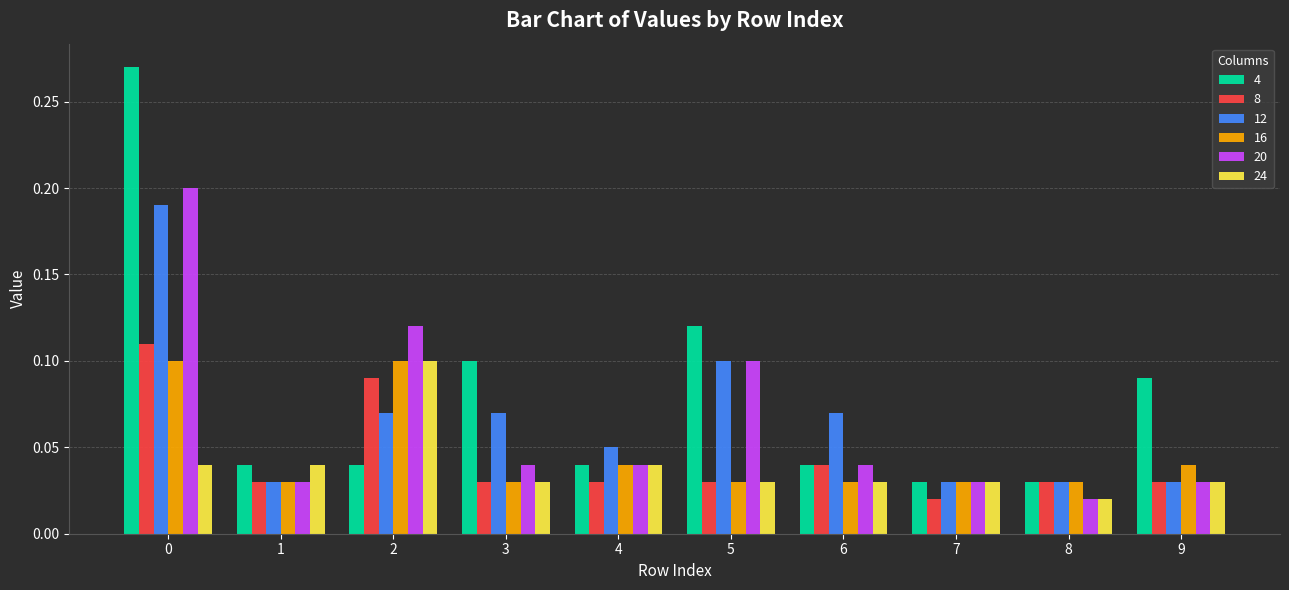

Does the chart contain any negative values?

No